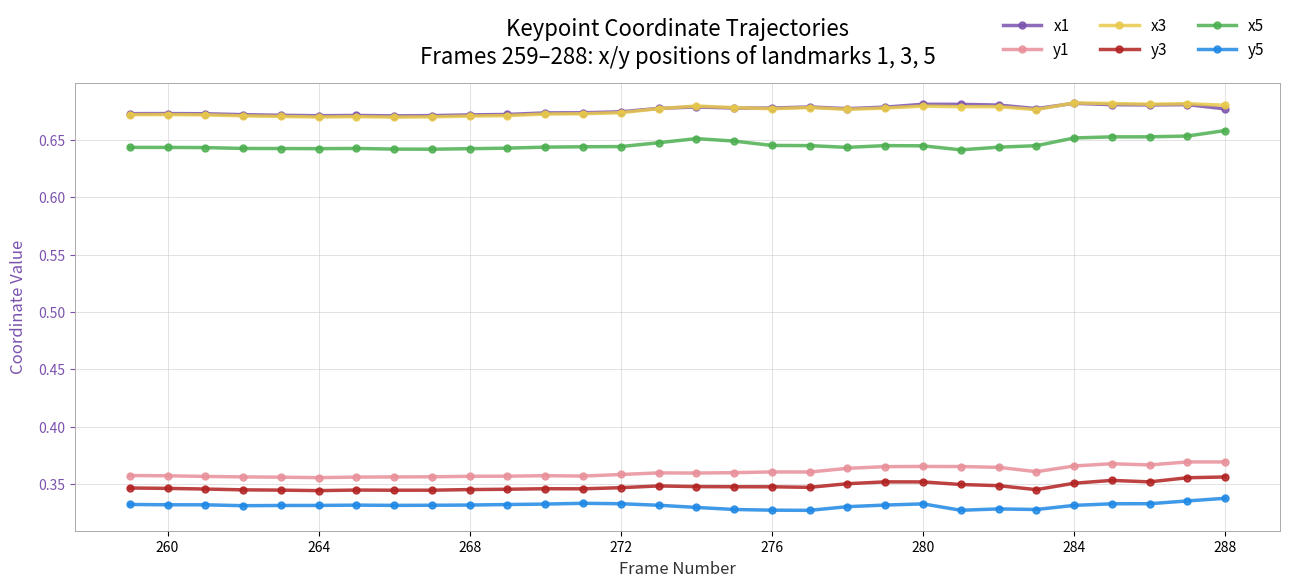

True or false: y5 and x1 intersect in this chart.

False